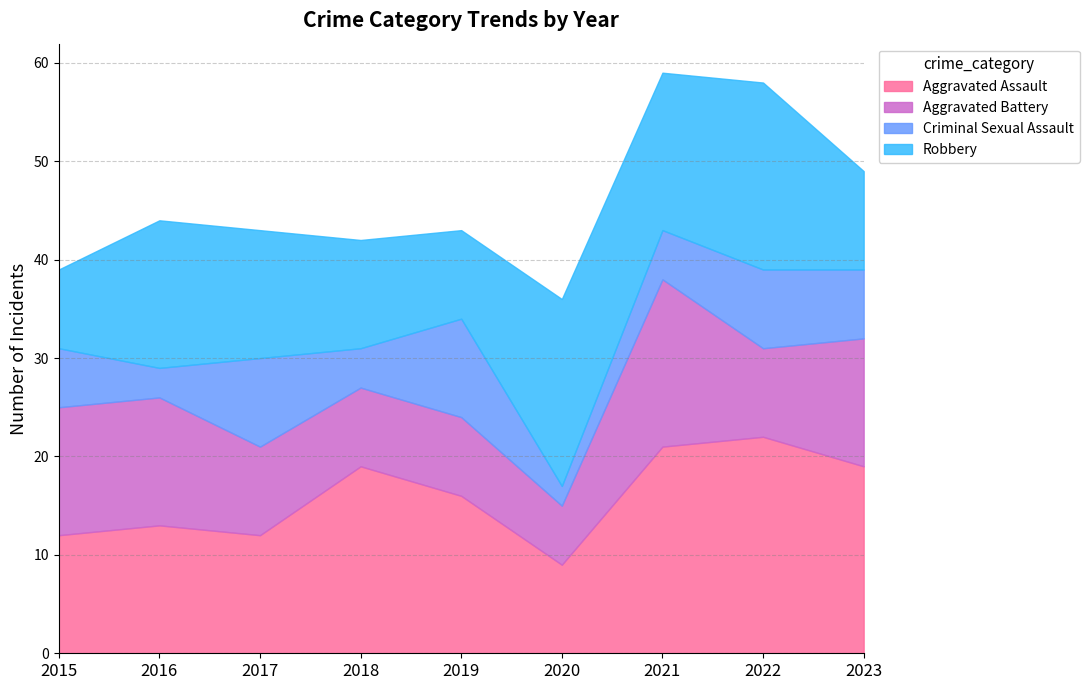

What is the average value of the Criminal Sexual Assault series?

6